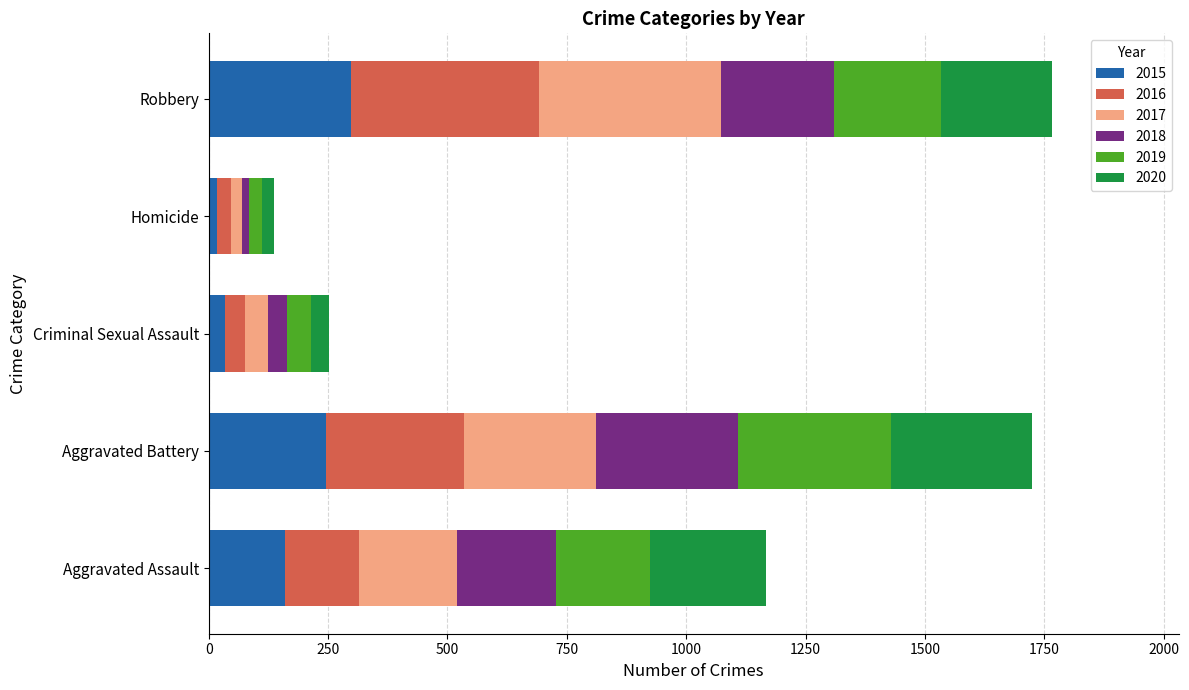

The value of 2015 at Aggravated Battery is 246. True or false?

True